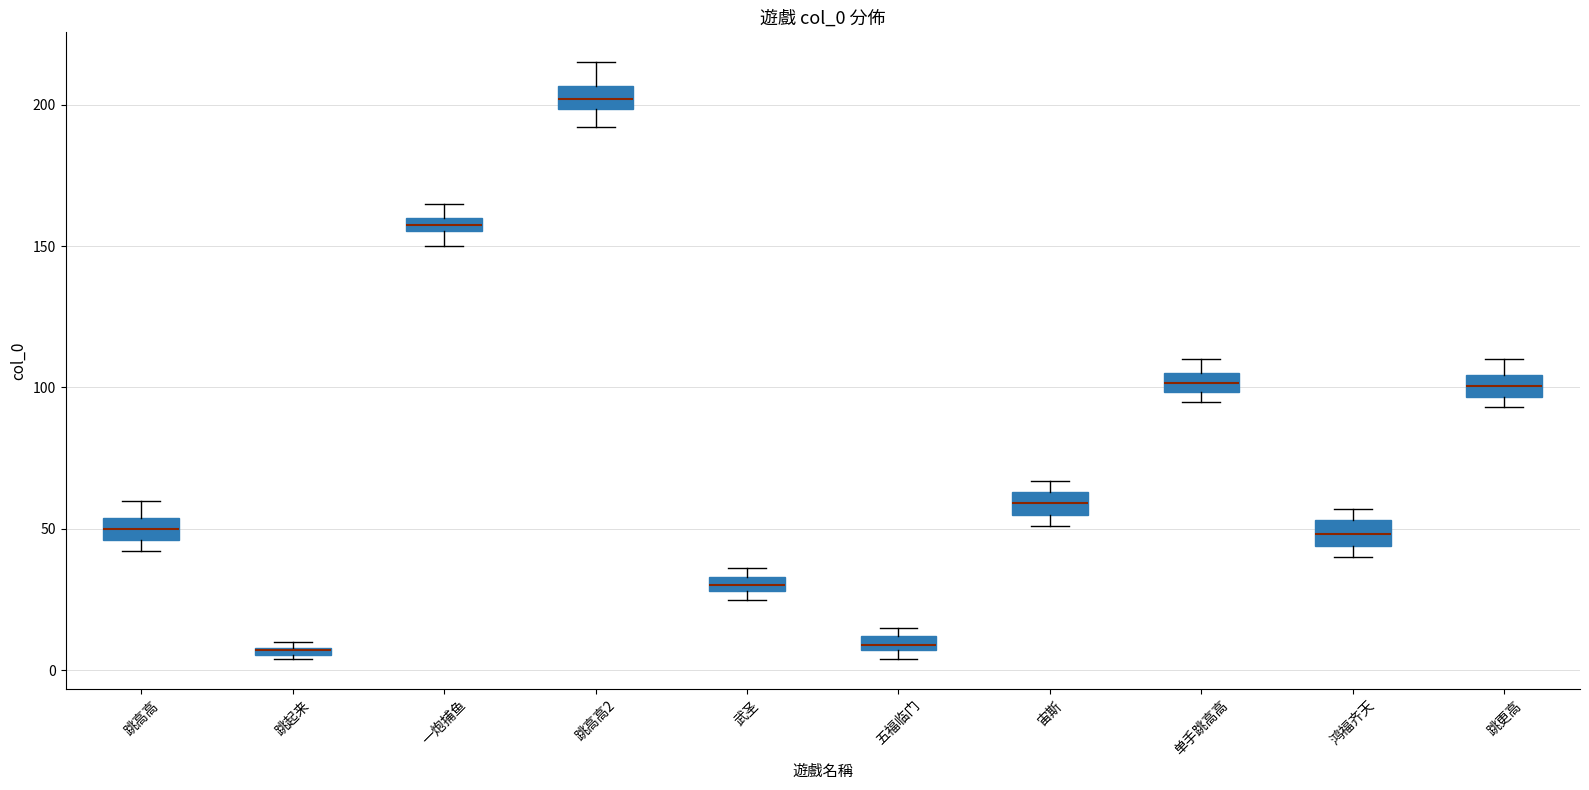

Where is the upper edge of the box for 五福临门 on the y-axis? The values are not printed on the chart, so give them approximately, as read against the axis.

10